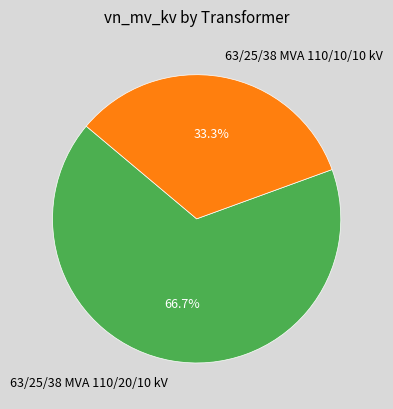

To the nearest percent, what percentage of the pie is 63/25/38 MVA 110/10/10 kV?

33%